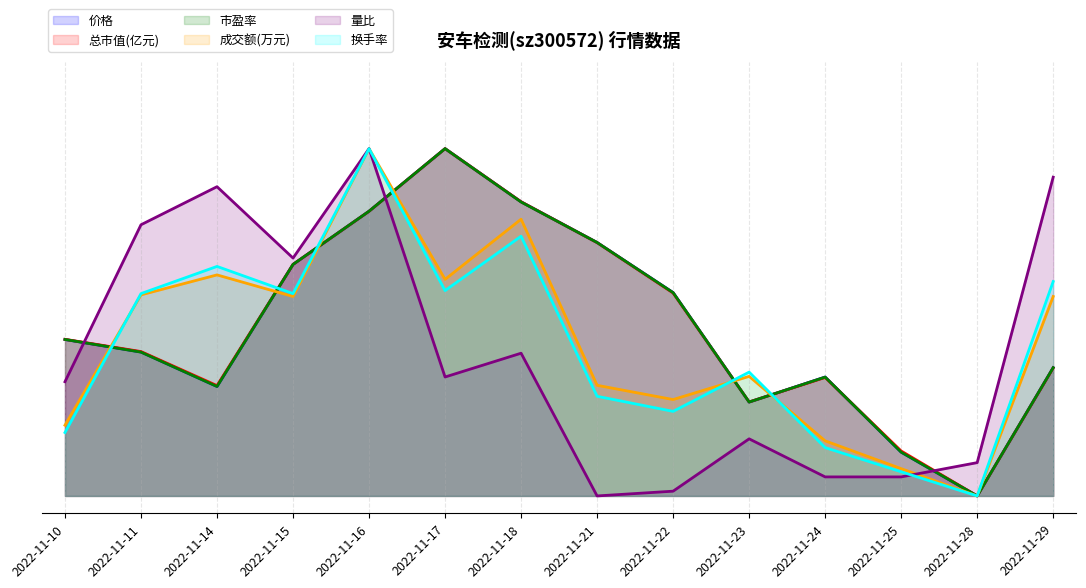

True or false: 总市值(亿元) has a value of 0.3 at 2022-11-14.

True